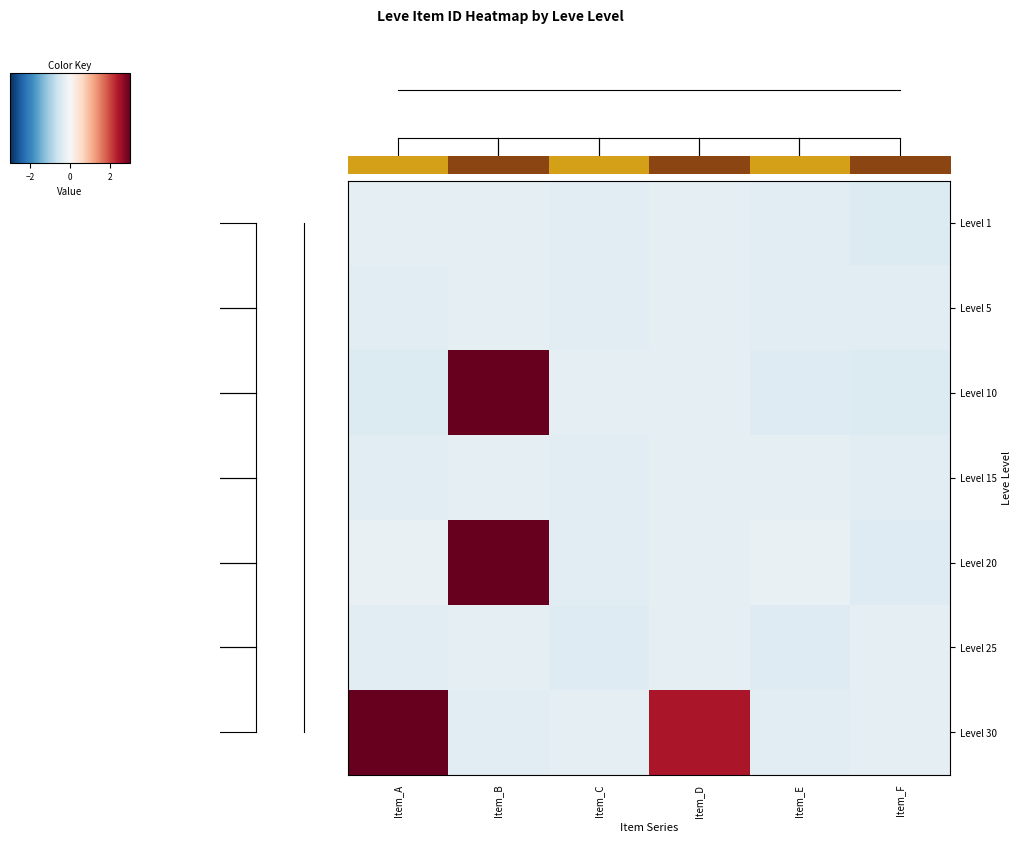

Which series has the widest spread of values?

Level 30